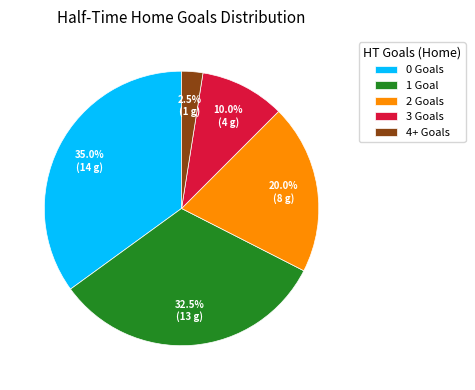

Between 1 Goal and 0 Goals, which is larger?

0 Goals